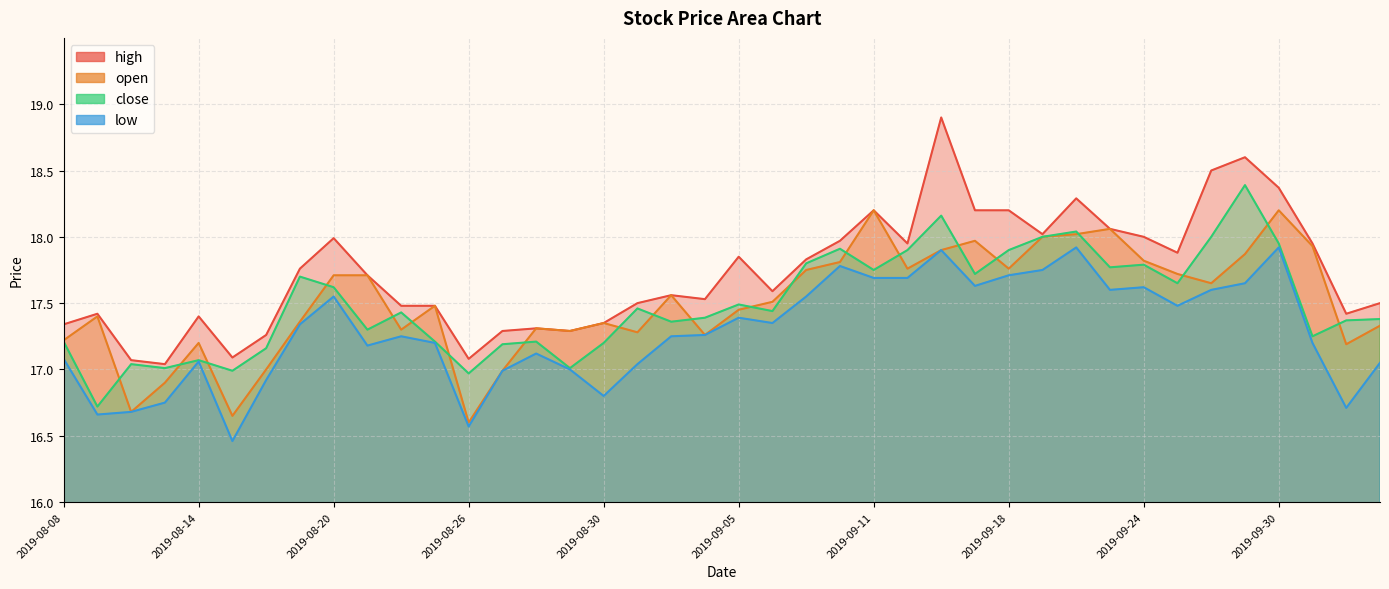

True or false: low has a value of 21.8 at 2019-08-12.

False